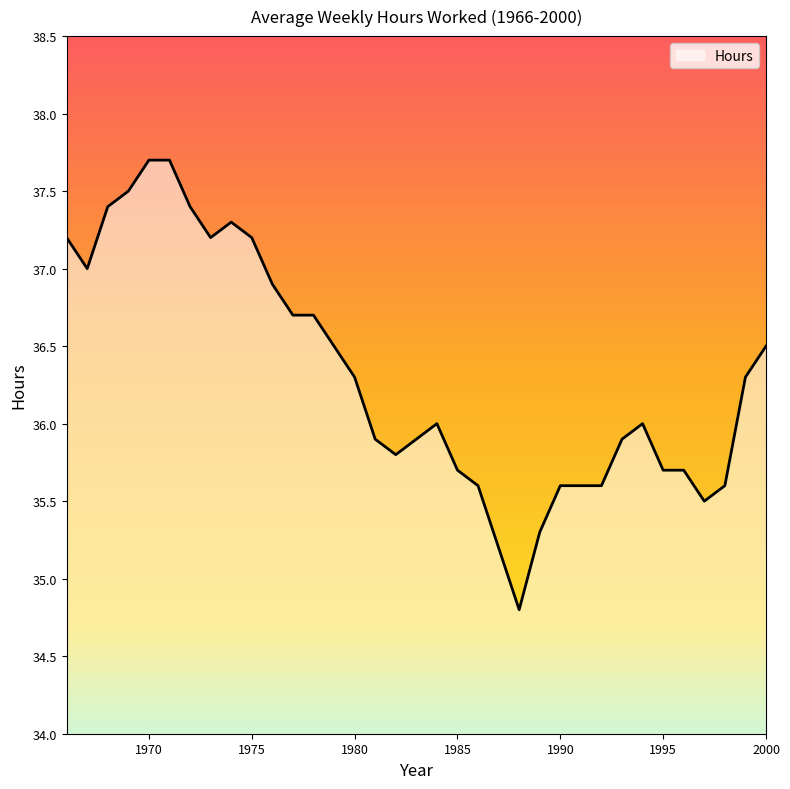

What is the smallest value displayed?

34.8